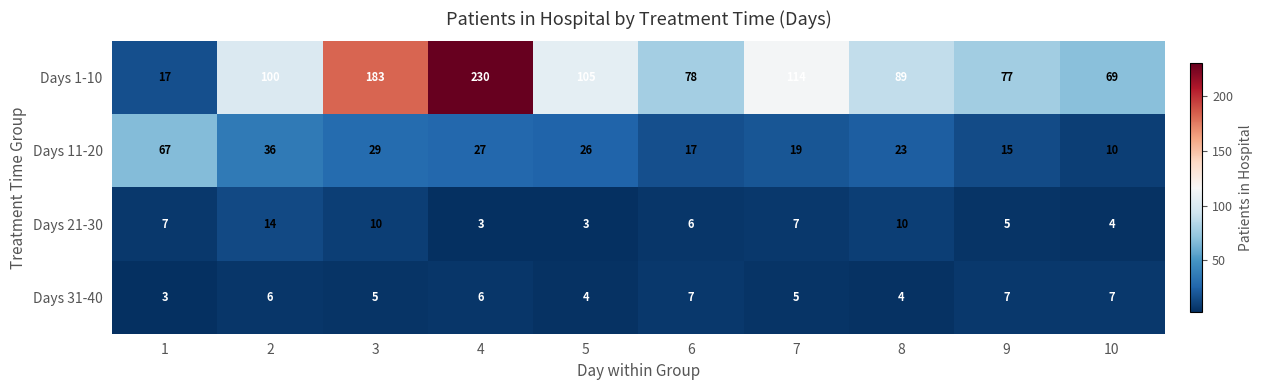

List the series in order of their peak value, lowest first.

Days 31-40, Days 21-30, Days 11-20, Days 1-10